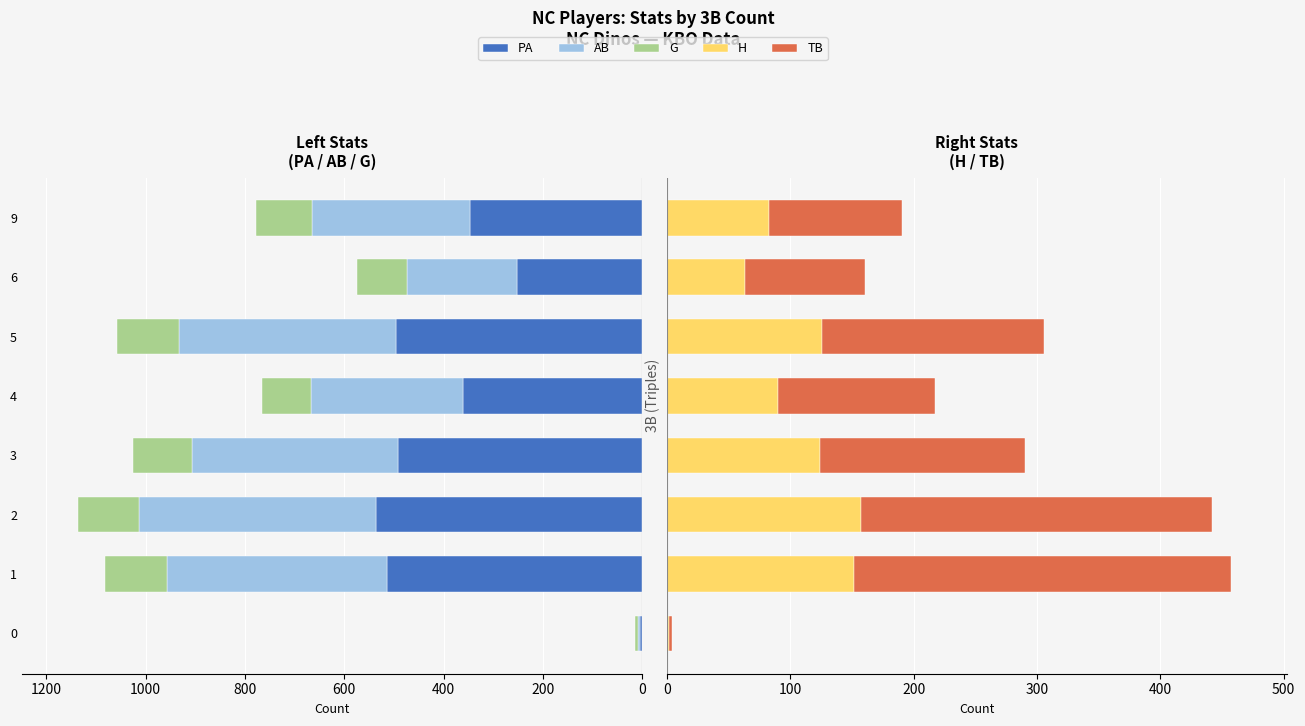

What is the difference between the second highest and minimum values in the H series?

150